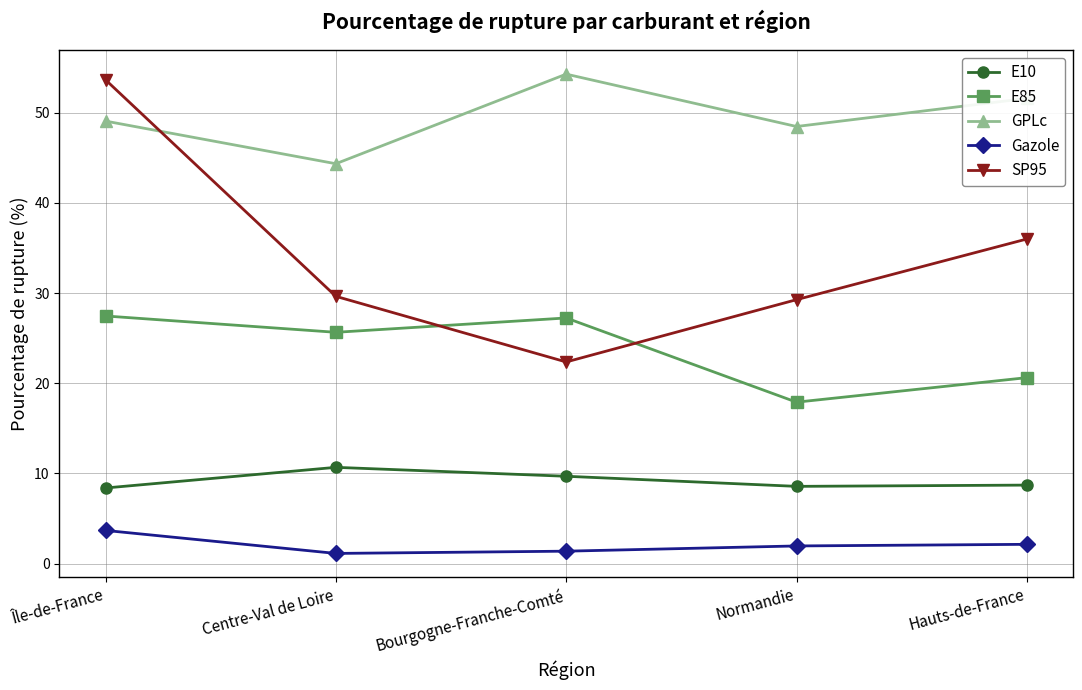

What is the label of the 4th point from the right?

Centre-Val de Loire